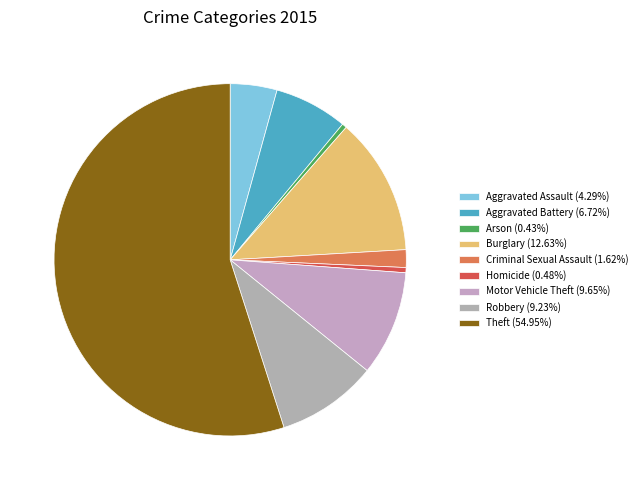

Count the number of slices in the pie.

9